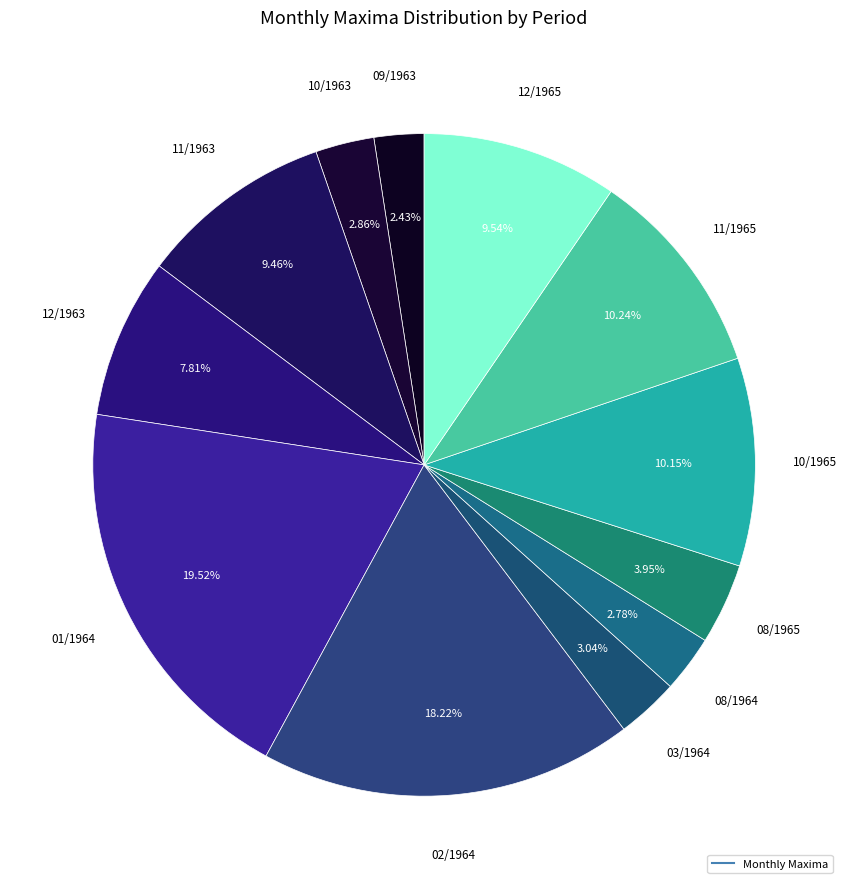

Count the number of slices in the pie.

12